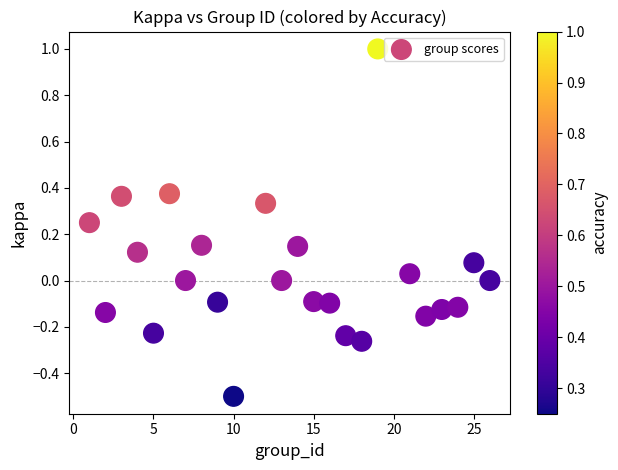

What is the range of Y values (max minus min)?

1.5